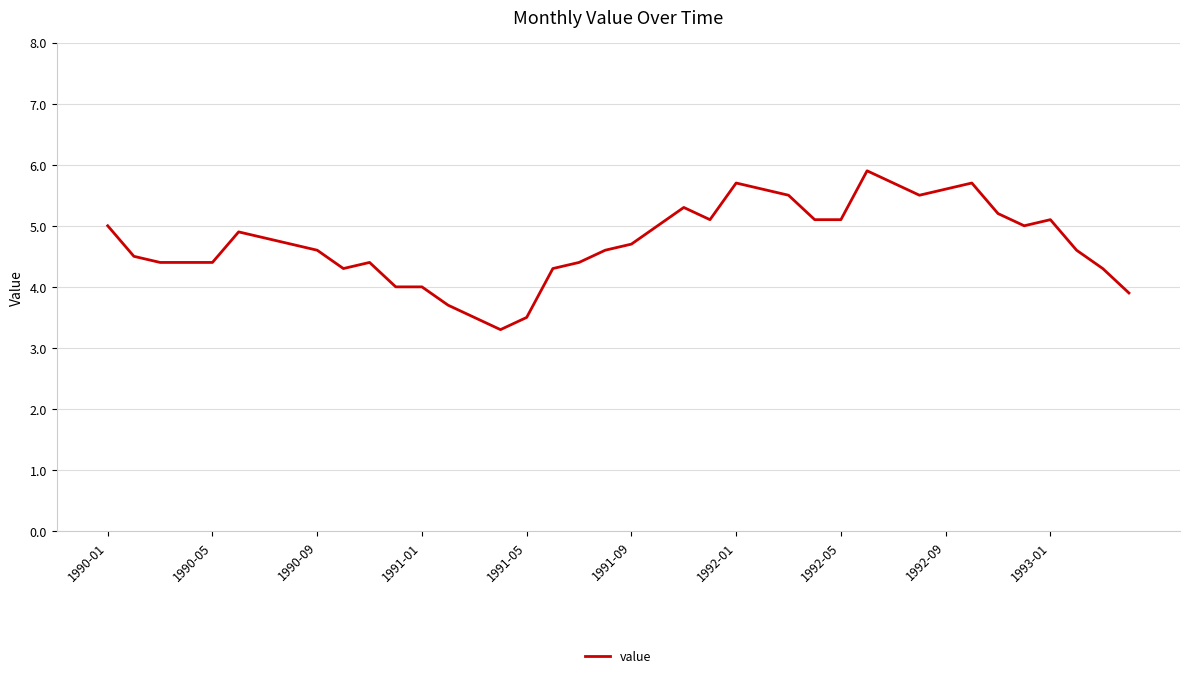

What is the maximum value shown in the chart?

5.9